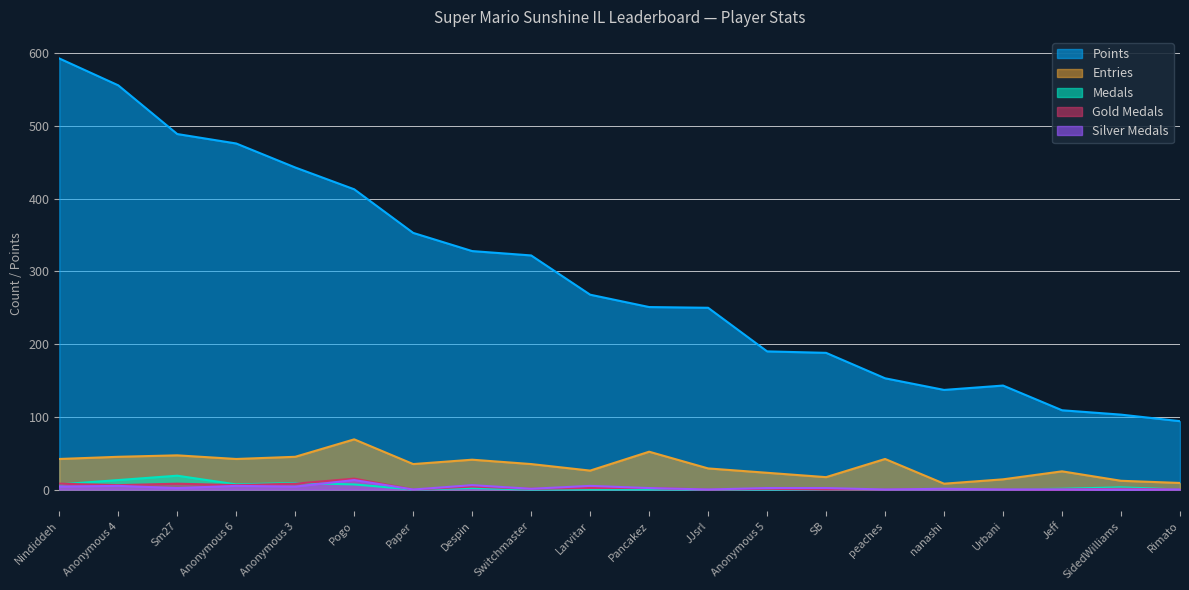

At how many categories does at least one series exceed 320?

9